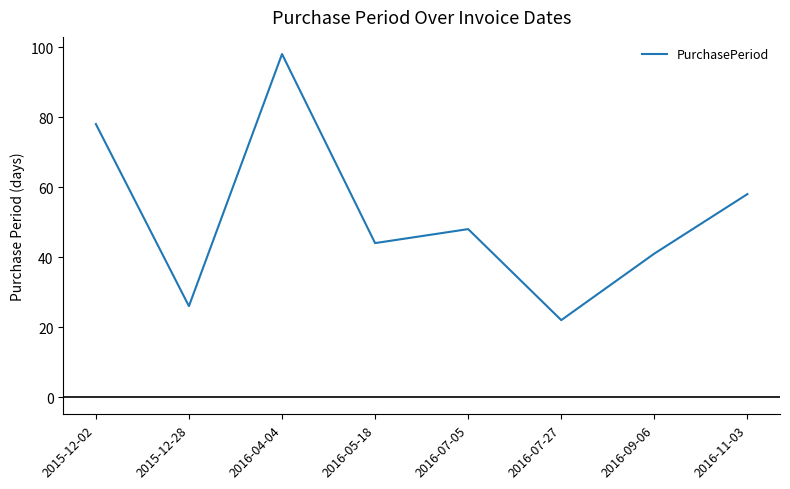

The value at 2016-11-03 is 58. True or false?

True